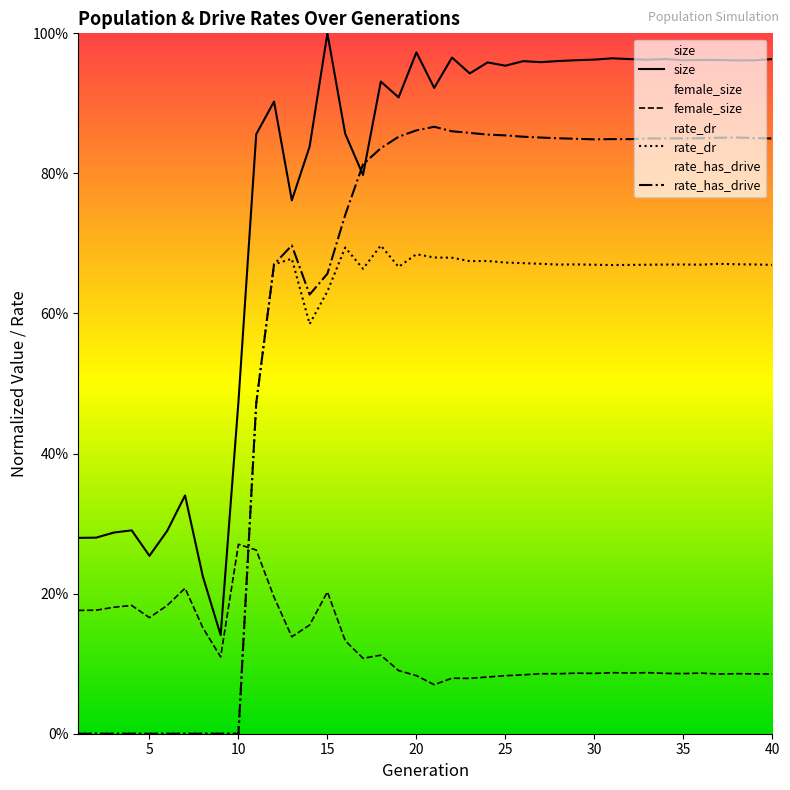

Which series changed the most between 2 and 3?

size